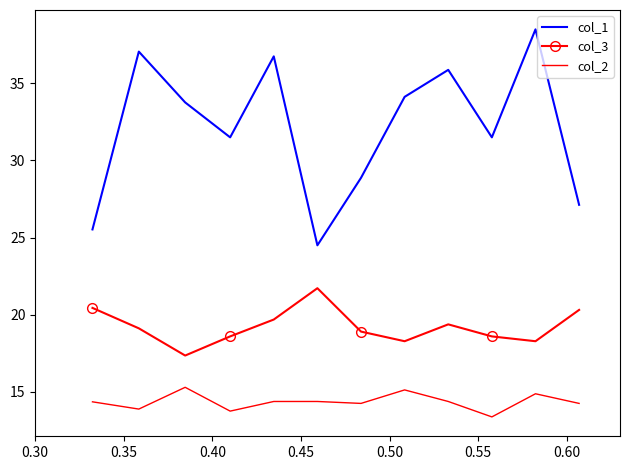

What is the difference between the maximum and minimum values in the col_1 series?

14.0